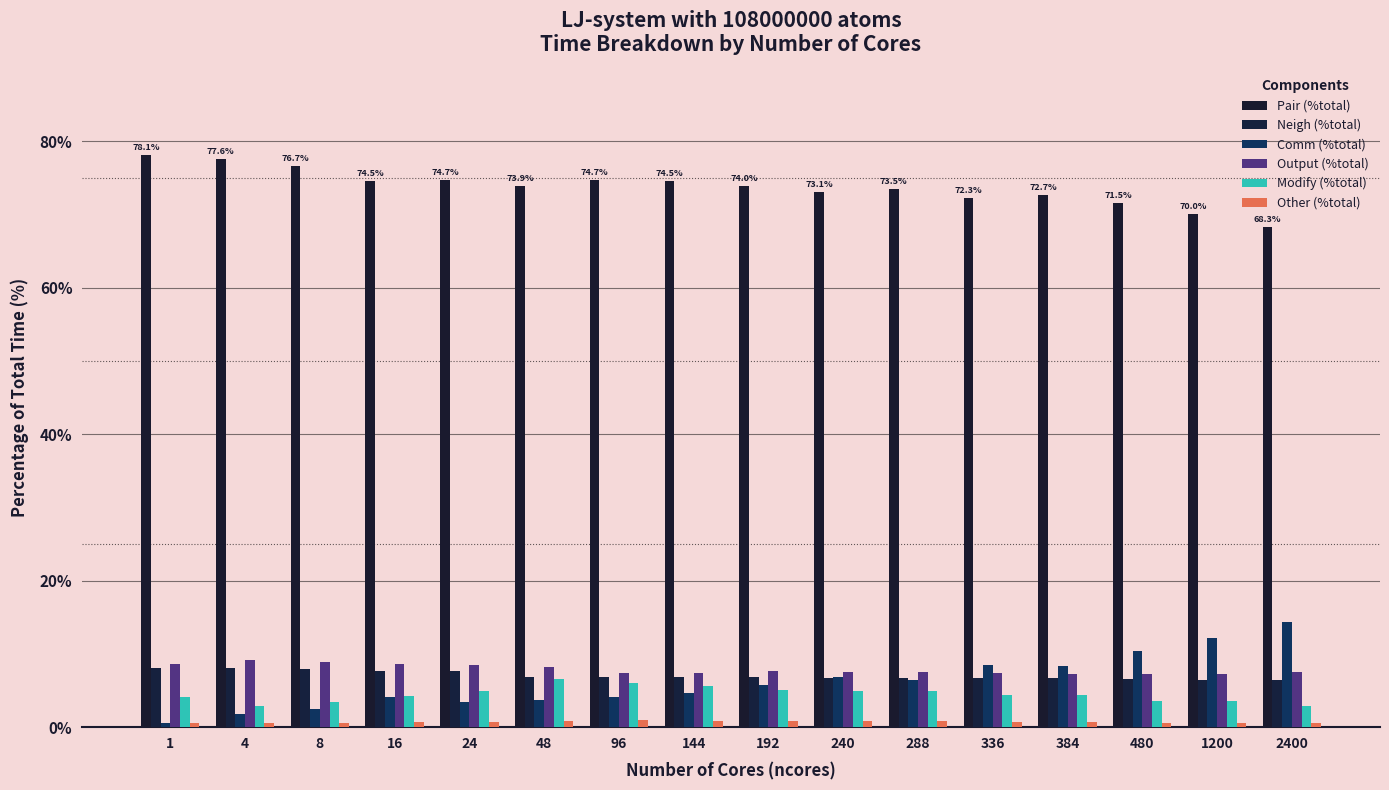

Reading left to right, list all the values displayed in this chart.

Pair (%total): 1=78.1	4=77.6	8=76.7	16=74.5	24=74.7	48=73.9	96=74.7	144=74.5	192=74.0	240=73.1	288=73.5	336=72.3	384=72.7	480=71.5	1200=70.0	2400=68.3
Neigh (%total): 1=8.0	4=8.0	8=7.9	16=7.7	24=7.7	48=6.8	96=6.8	144=6.8	192=6.8	240=6.7	288=6.8	336=6.7	384=6.7	480=6.5	1200=6.4	2400=6.5
Comm (%total): 1=0.6	4=1.9	8=2.5	16=4.2	24=3.5	48=3.7	96=4.2	144=4.7	192=5.8	240=6.8	288=6.4	336=8.5	384=8.3	480=10.4	1200=12.2	2400=14.3
Output (%total): 1=8.6	4=9.2	8=8.9	16=8.7	24=8.4	48=8.2	96=7.4	144=7.4	192=7.6	240=7.5	288=7.5	336=7.5	384=7.3	480=7.3	1200=7.2	2400=7.5
Modify (%total): 1=4.1	4=2.8	8=3.5	16=4.2	24=5.0	48=6.5	96=6.0	144=5.6	192=5.0	240=4.9	288=4.9	336=4.3	384=4.4	480=3.6	1200=3.6	2400=2.9
Other (%total): 1=0.6	4=0.5	8=0.5	16=0.7	24=0.7	48=0.9	96=0.9	144=0.8	192=0.8	240=0.8	288=0.9	336=0.7	384=0.7	480=0.6	1200=0.6	2400=0.5